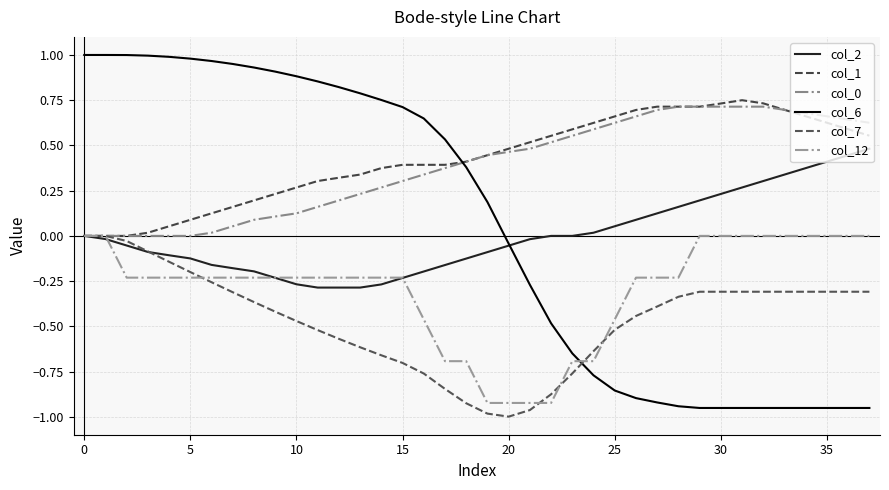

At which label is col_6 closest to 0?

20